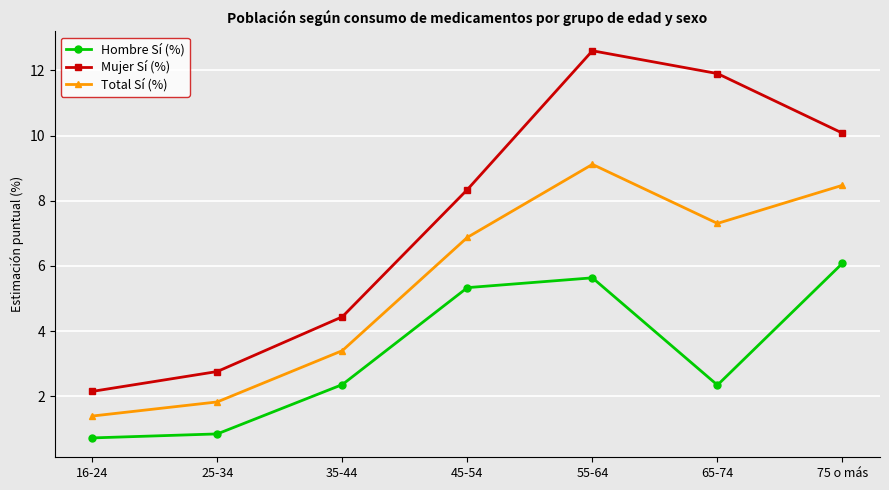

At which label does Mujer Sí (%) reach its peak?

55-64